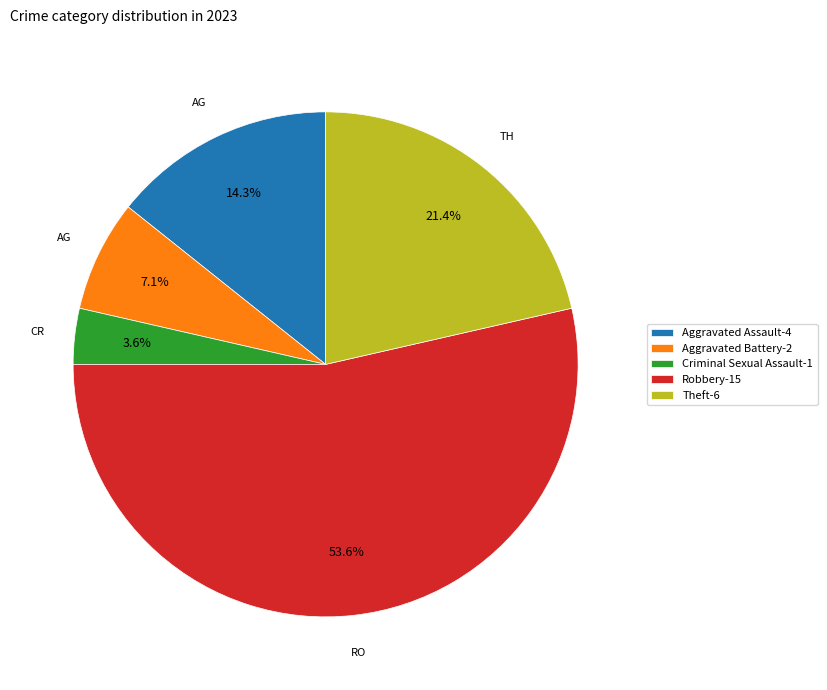

Which category has the biggest portion of the pie?

Robbery